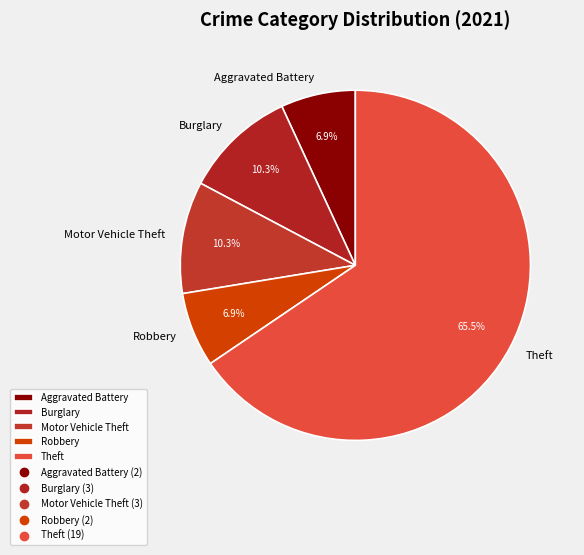

Which slice represents more than half of the pie?

Theft